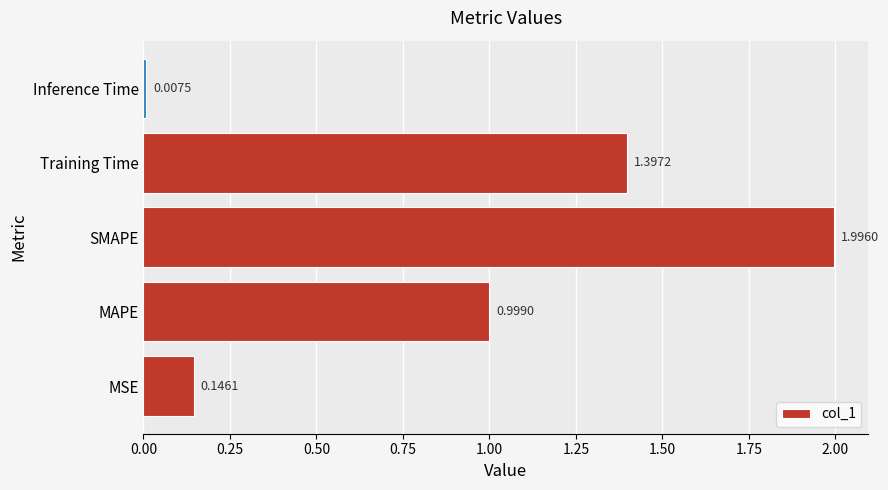

At which category does the chart reach its minimum across all series?

Inference Time